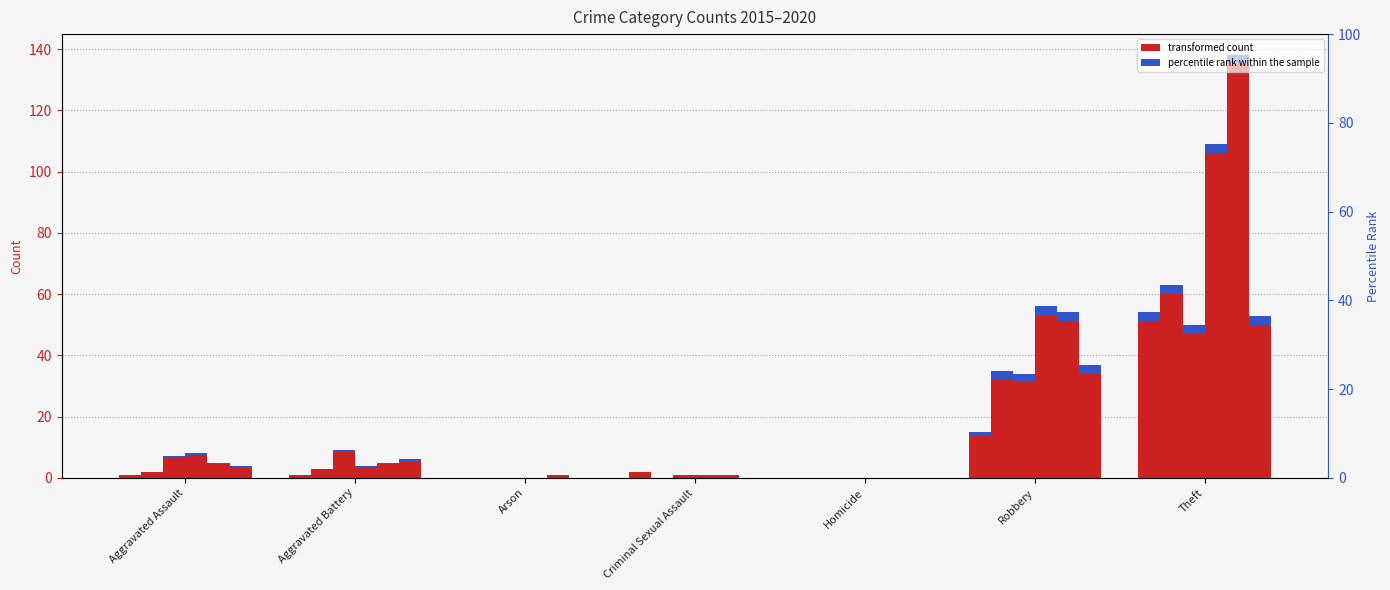

What is the average value of the 2015 series?

10